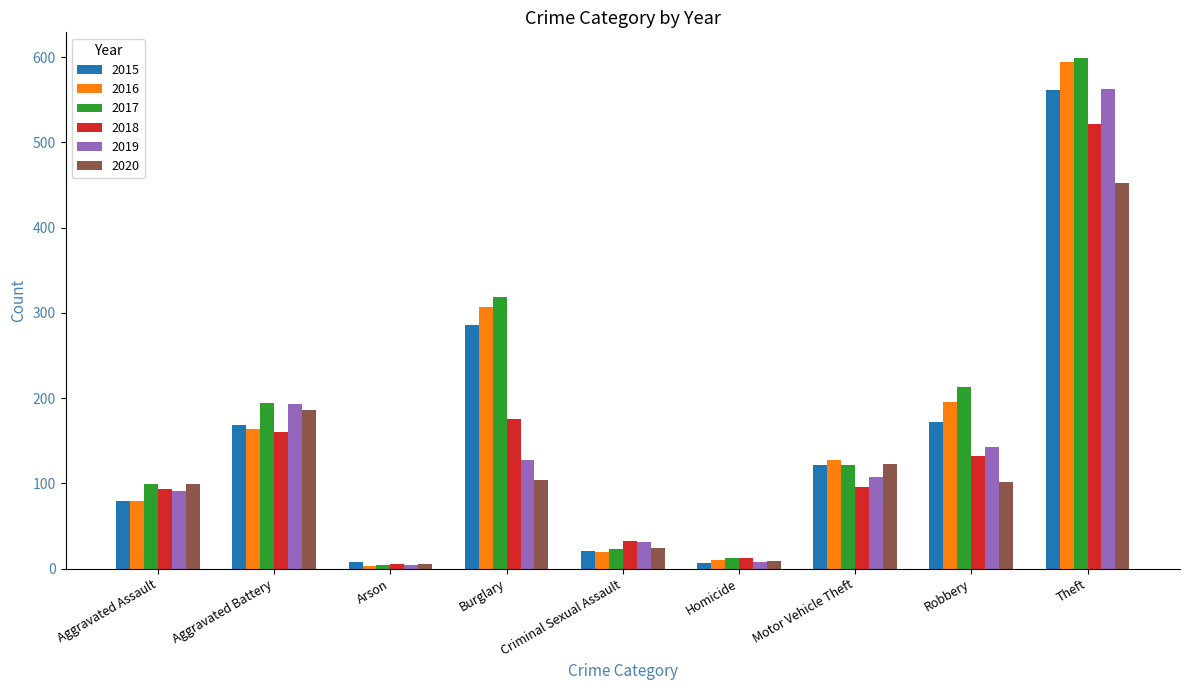

At how many categories does at least one series exceed 149?

4